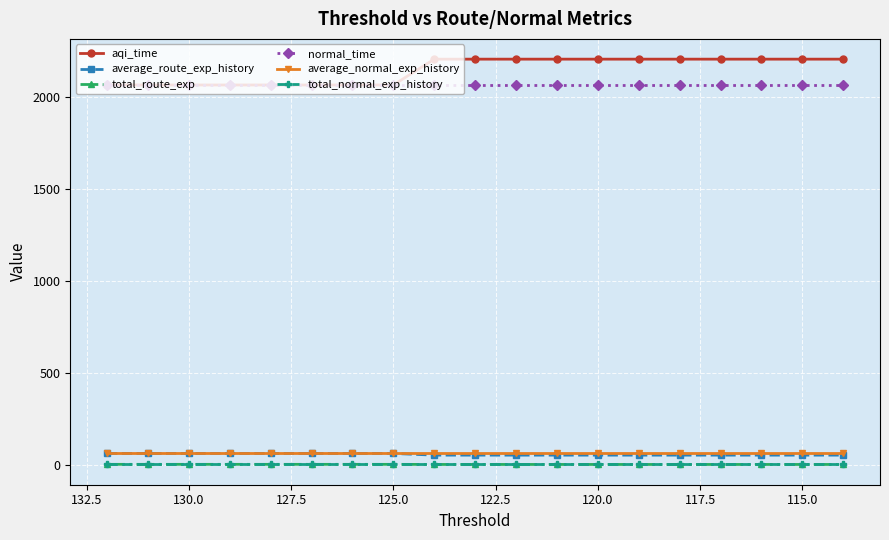

True or false: total_route_exp has more than 2 interior local peaks.

False